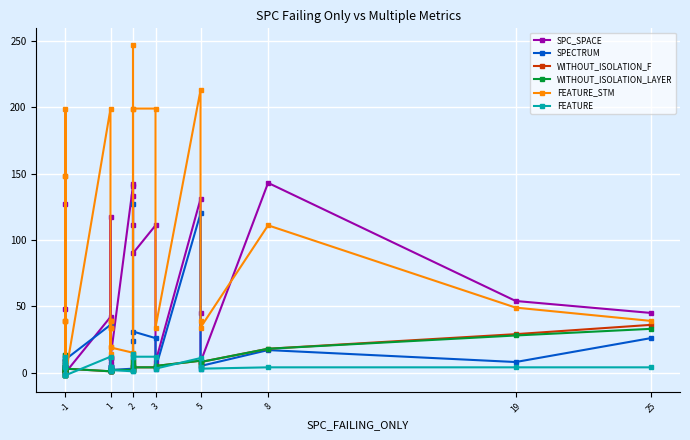

The value of WITHOUT_ISOLATION_F at -1 is 5. True or false?

False